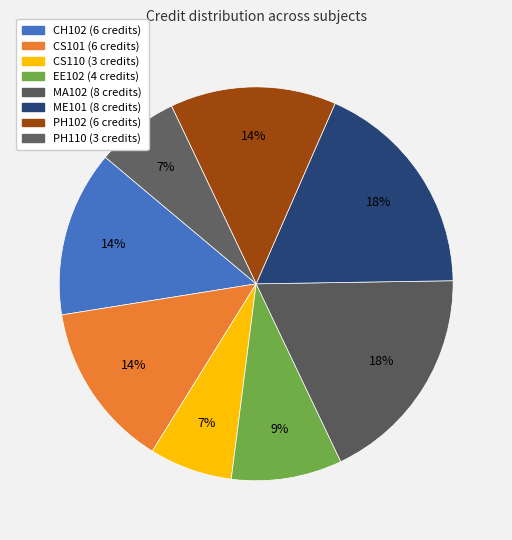

Approximately how many times larger is the value at CS101 compared to PH110?

2.0